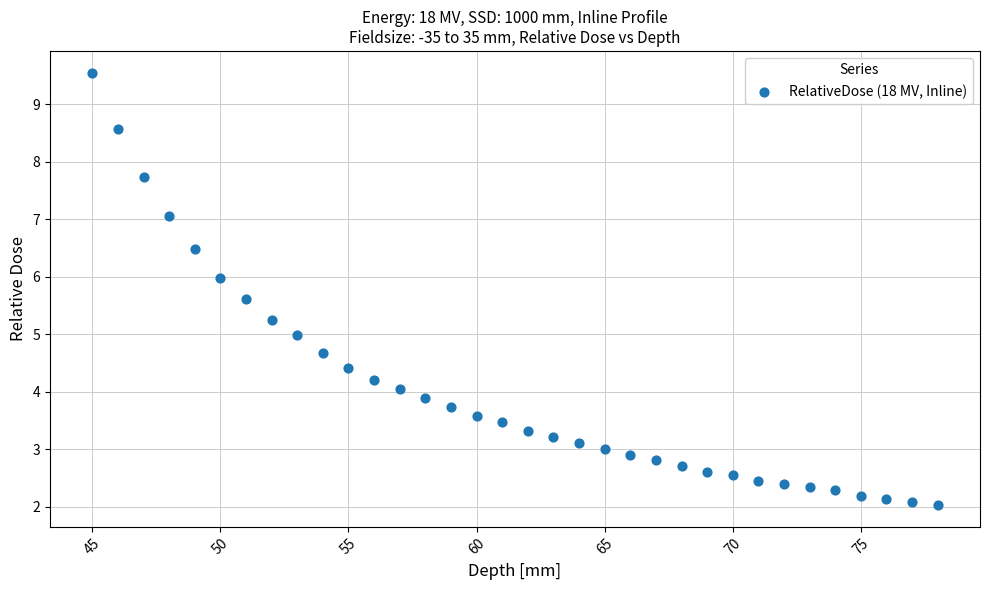

What is the range of X values (max minus min)?

33.0